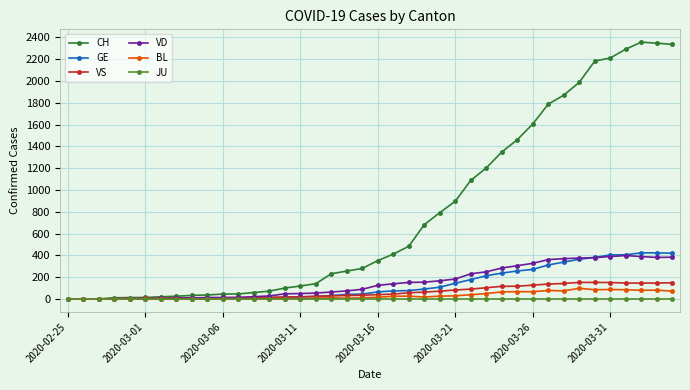

What are all the series names shown in the legend?

CH, GE, VS, VD, BL, JU